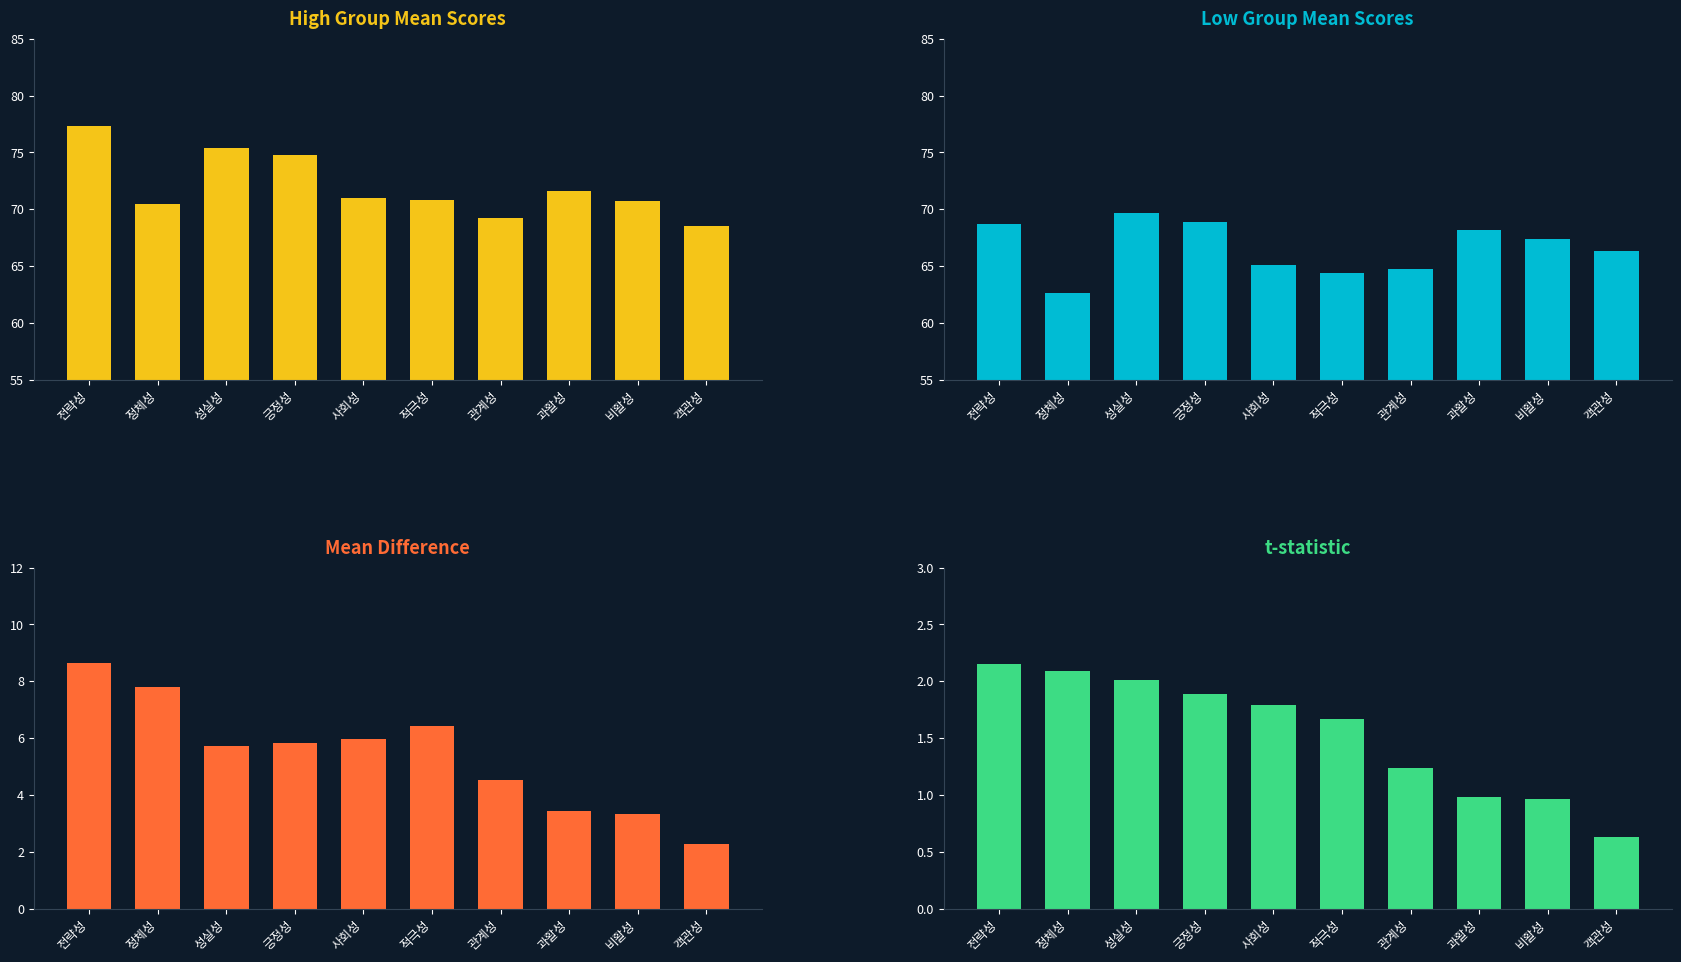

Which series changed the most between 정체성 and 긍정성?

Low_Mean